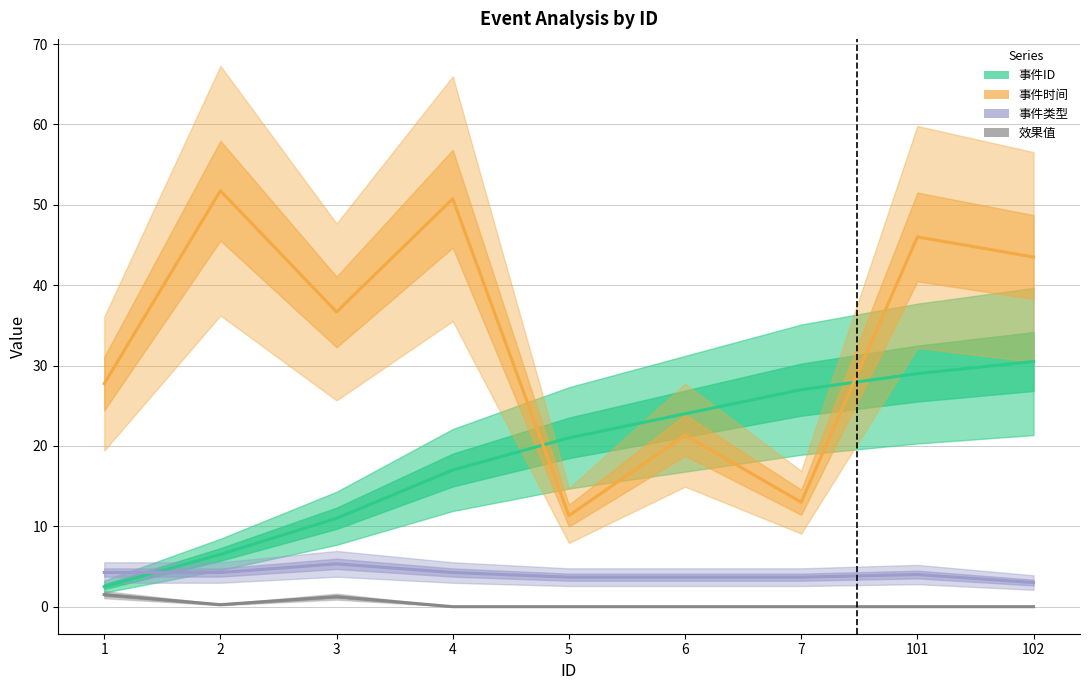

Between 5 and 6, which series saw the biggest shift?

事件时间